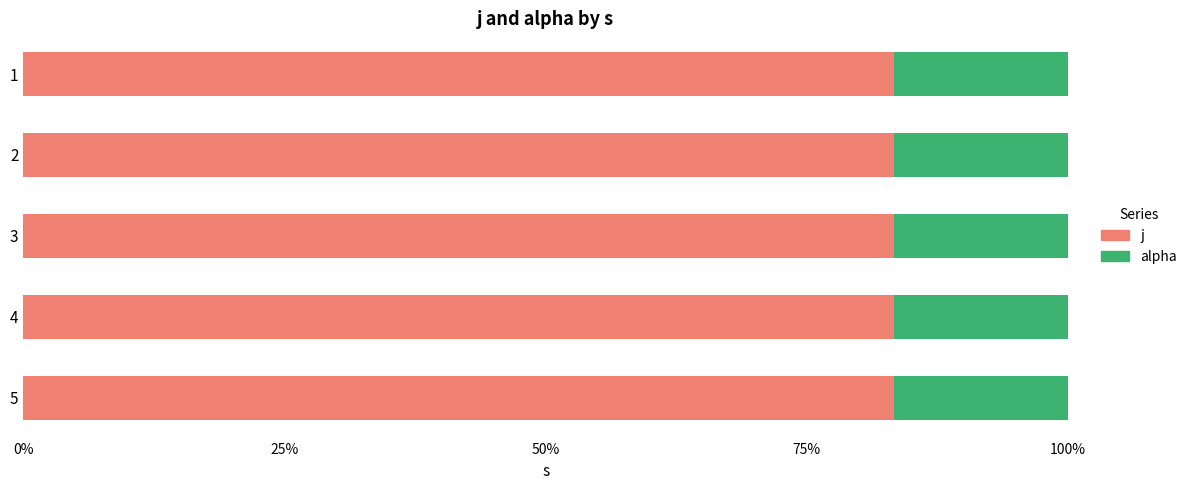

What is the total value across all series at 5?

100.0